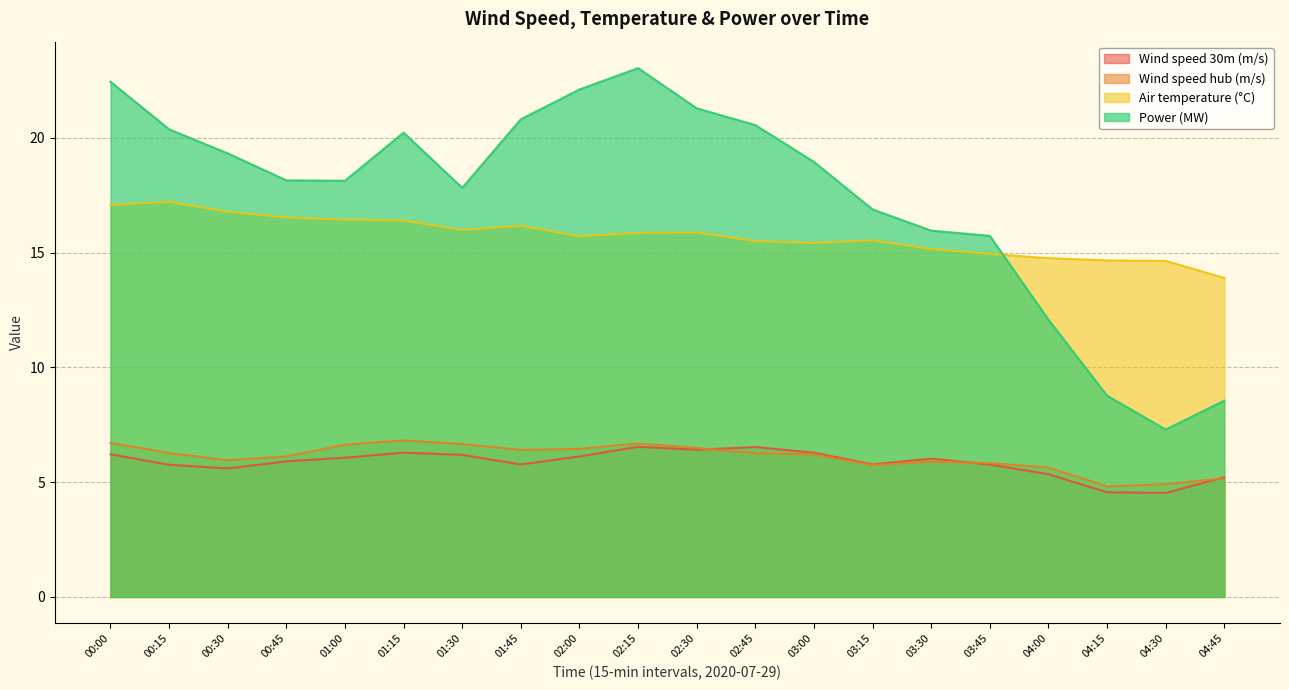

At which label does Power (MW) first exceed 18?

00:00